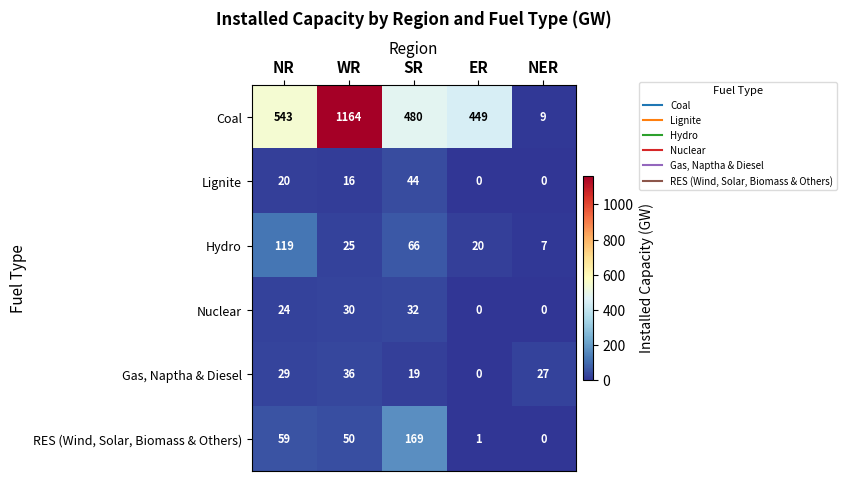

The Hydro series shows 9 at NER. True or false?

False